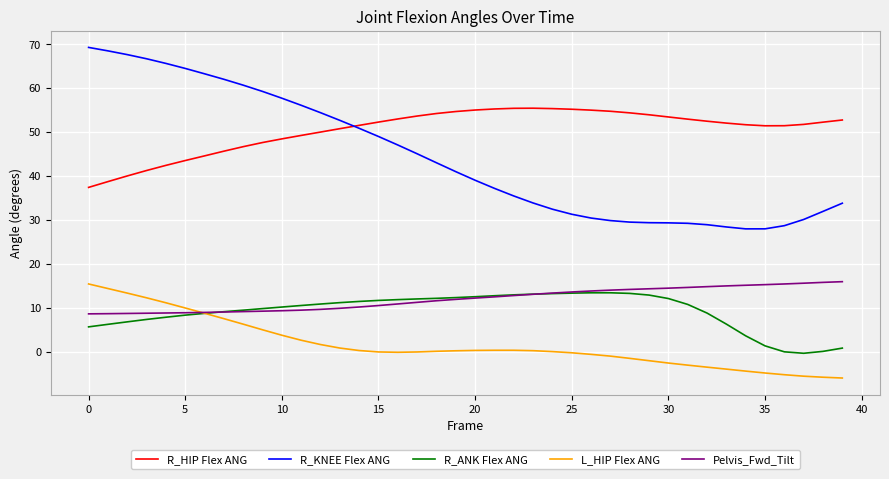

What is the minimum value shown in the chart?

-6.0